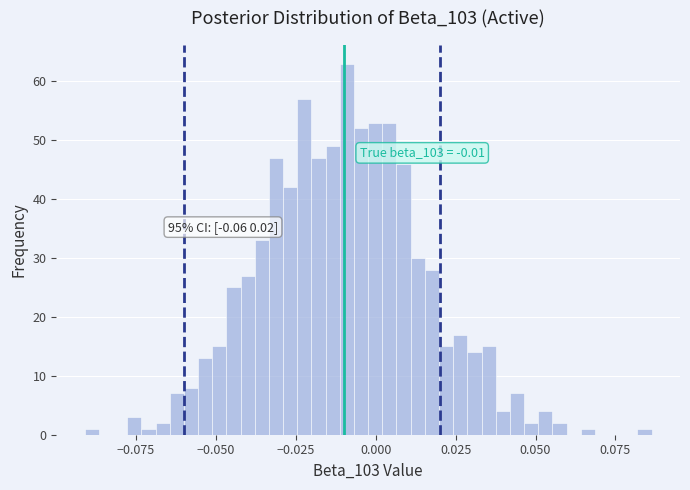

Read against the x-axis, roughly where is the centre of the tallest bar?

-0.010